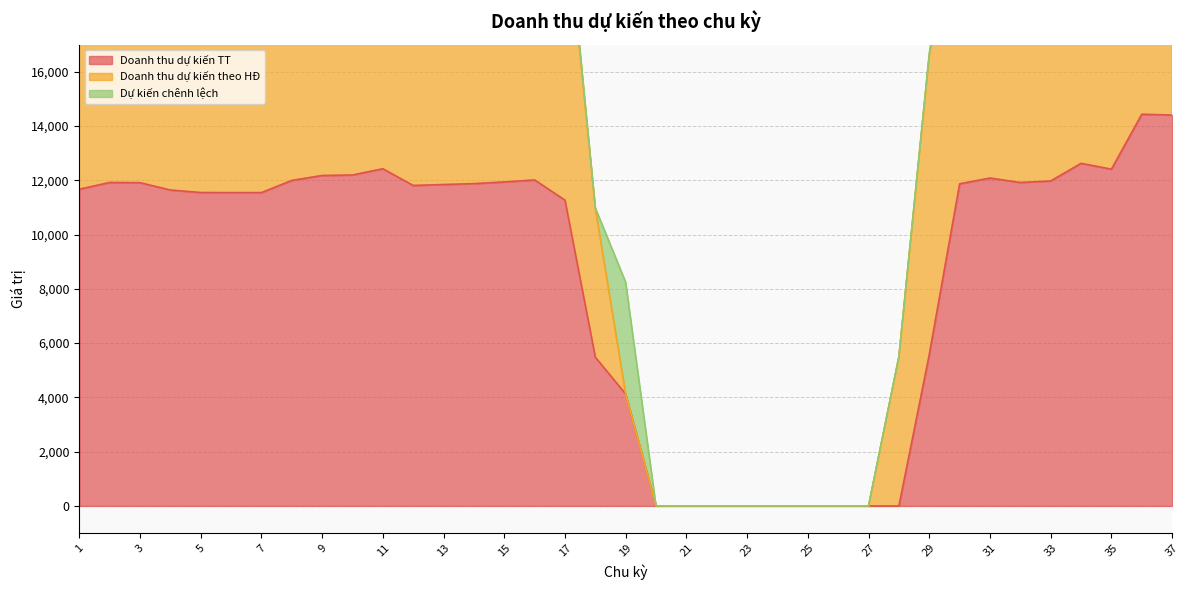

What is the maximum value for Doanh thu dự kiến theo HĐ?

25440.6